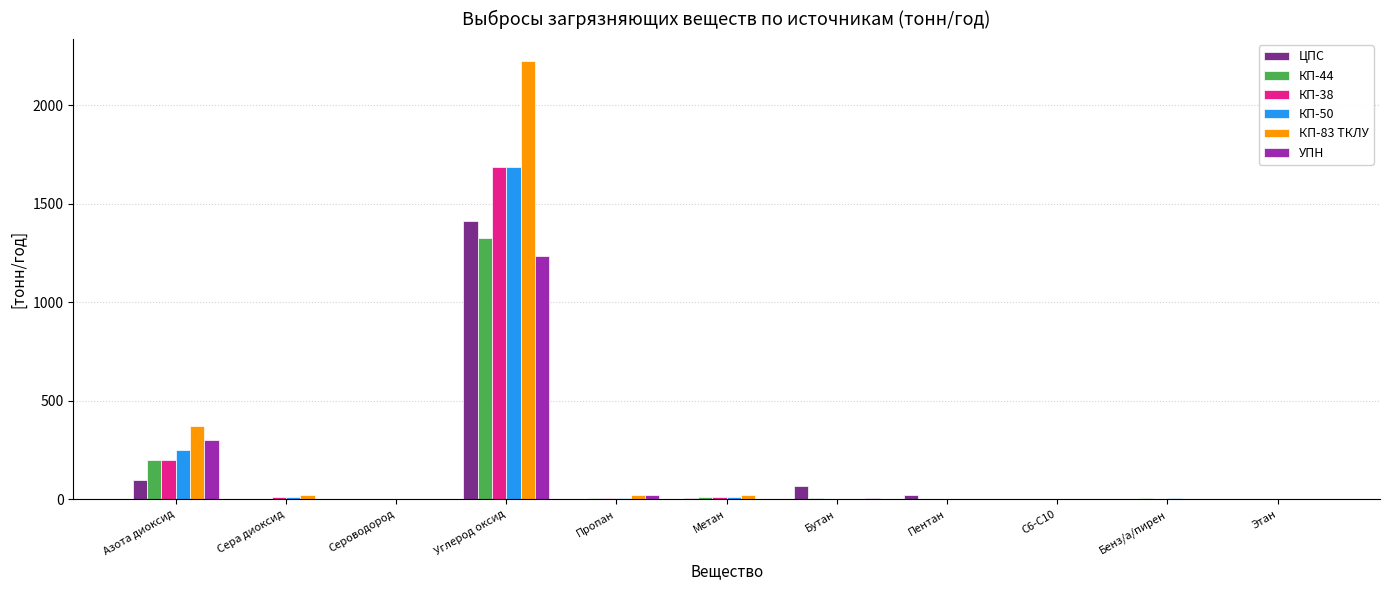

At which category is the sum across all series the highest?

Углерод оксид